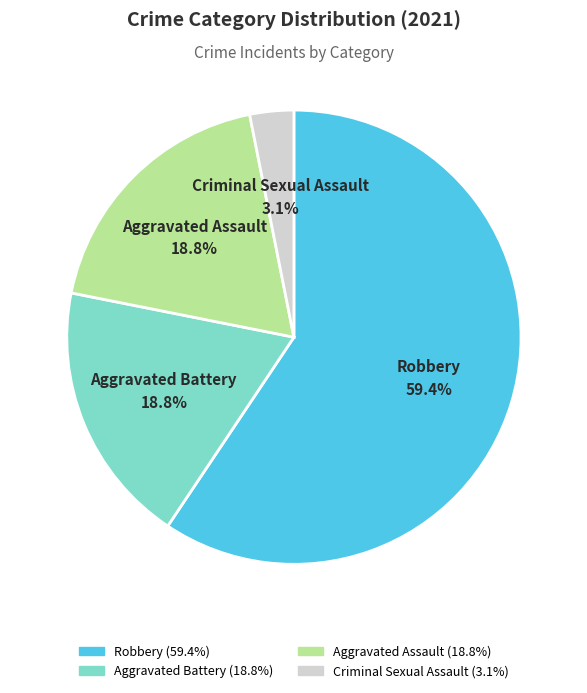

True or false: Robbery accounts for 59% of the total.

True